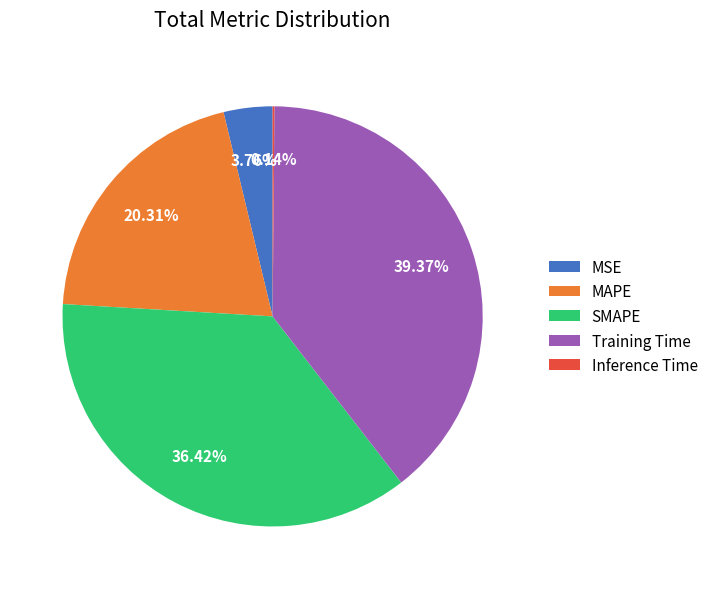

Is it true that Training Time is 49% of the pie?

False